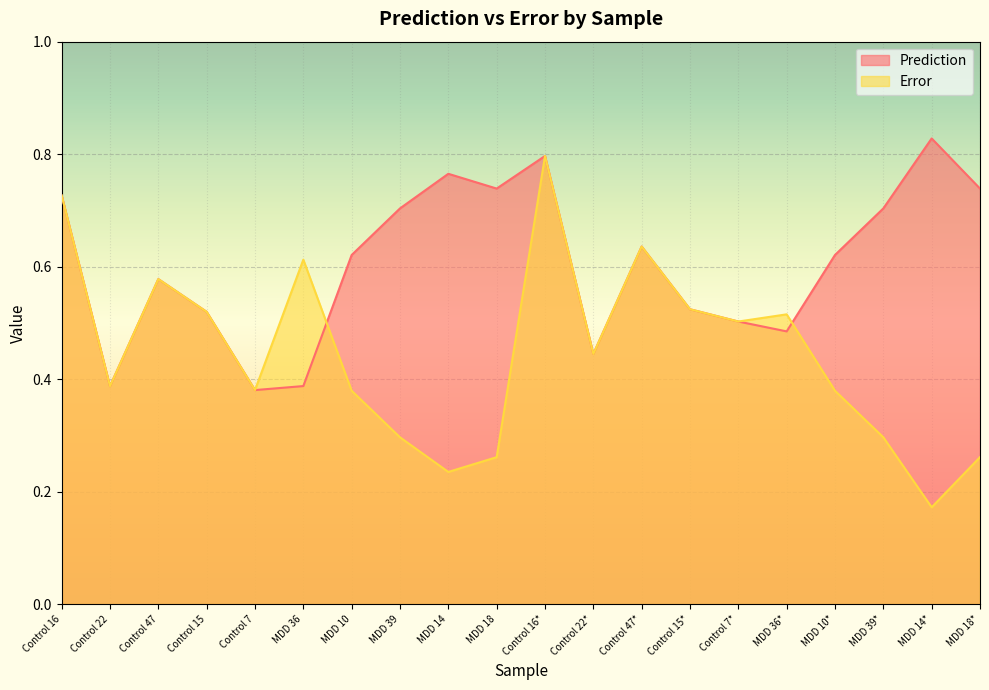

What position from the right is MDD 14?

12